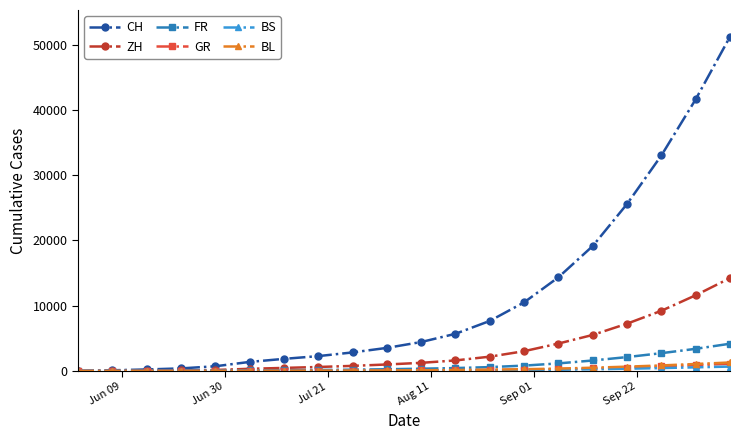

Which series has the widest spread of values?

CH